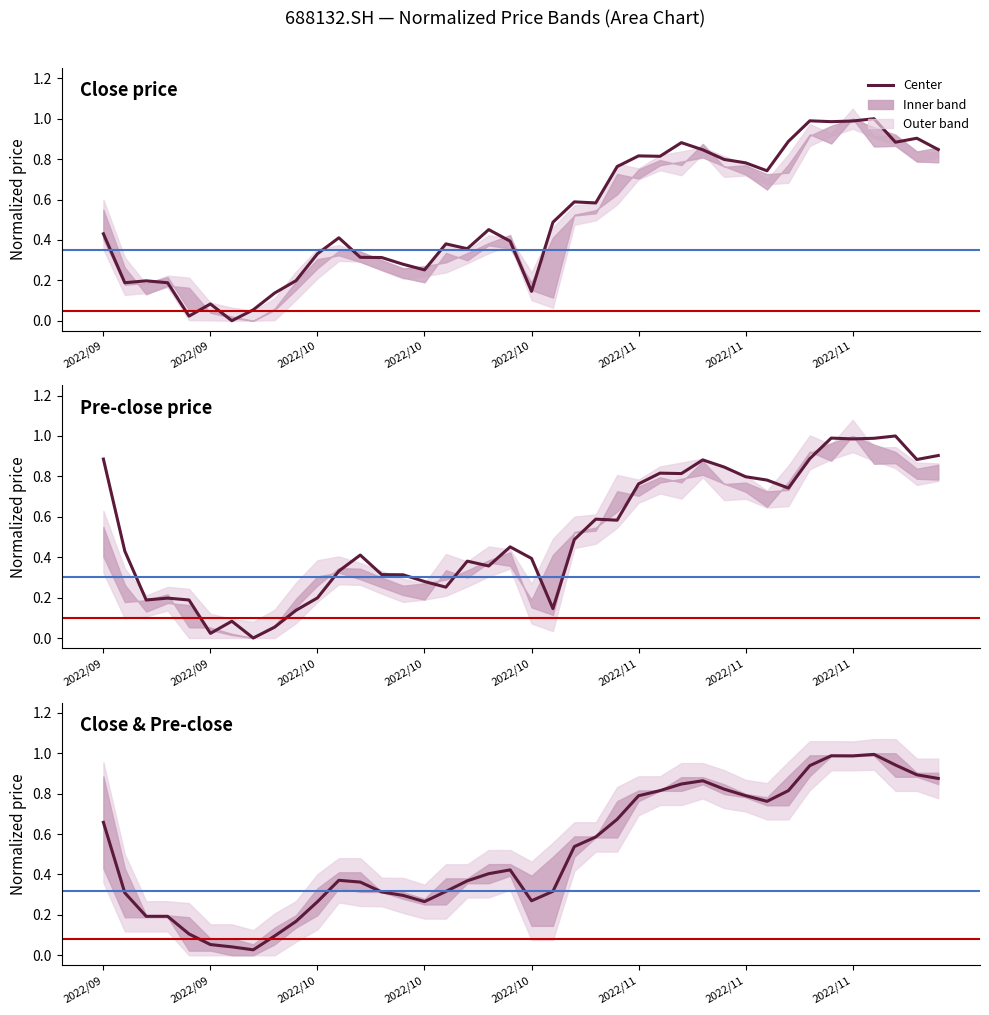

What is the greatest value displayed?

1.0